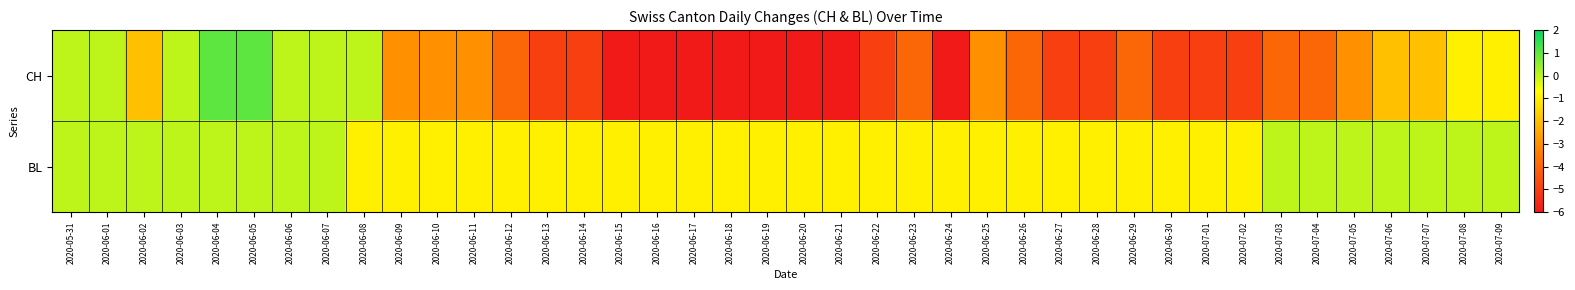

What is the greatest value displayed?

1